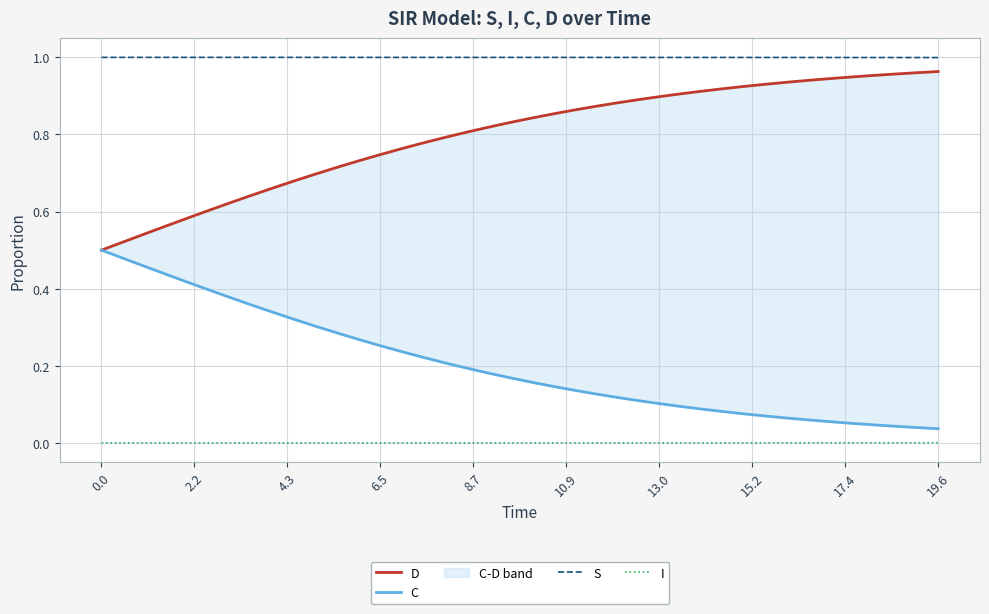

Which series has the largest range (max minus min)?

C